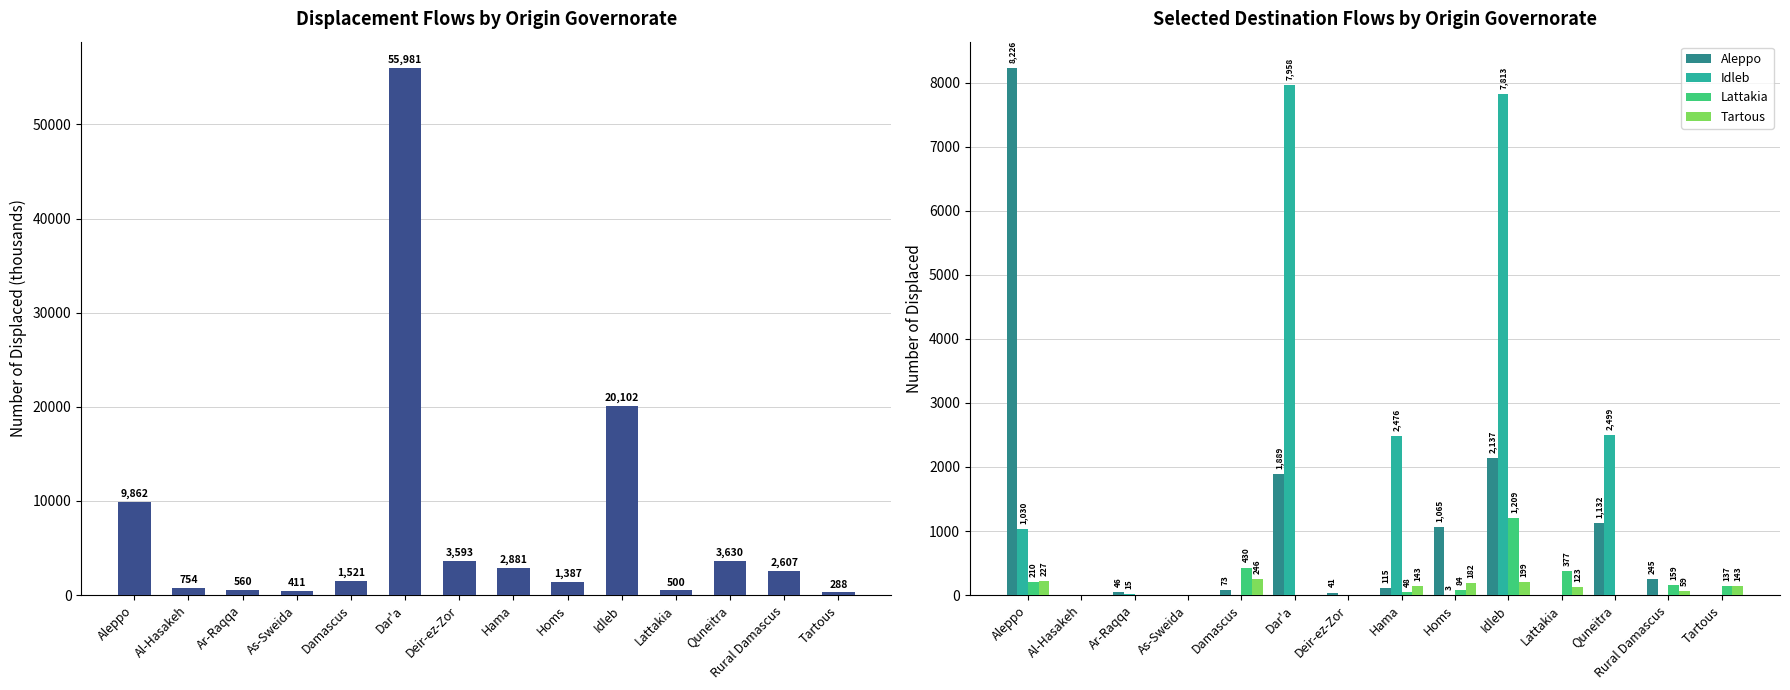

Does the chart contain any negative values?

No